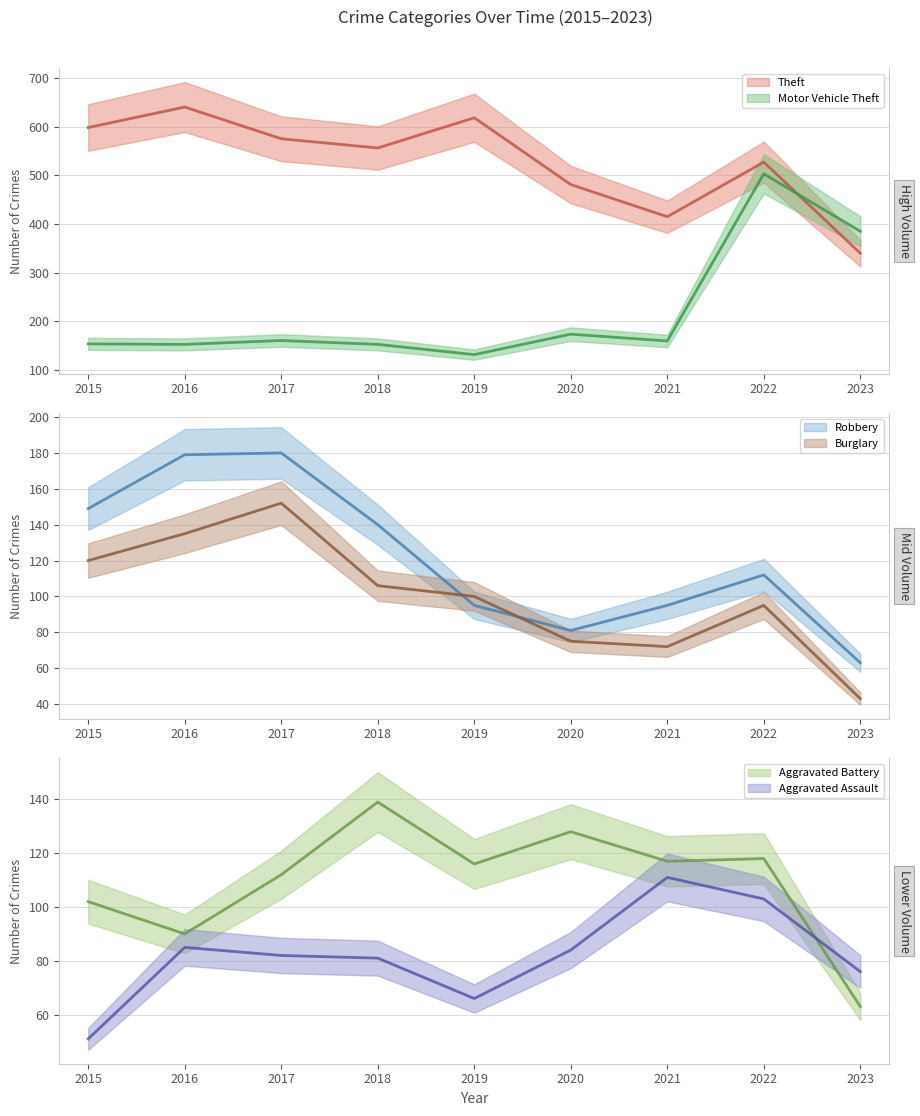

Where does the Motor Vehicle Theft series first go above 160?

2017